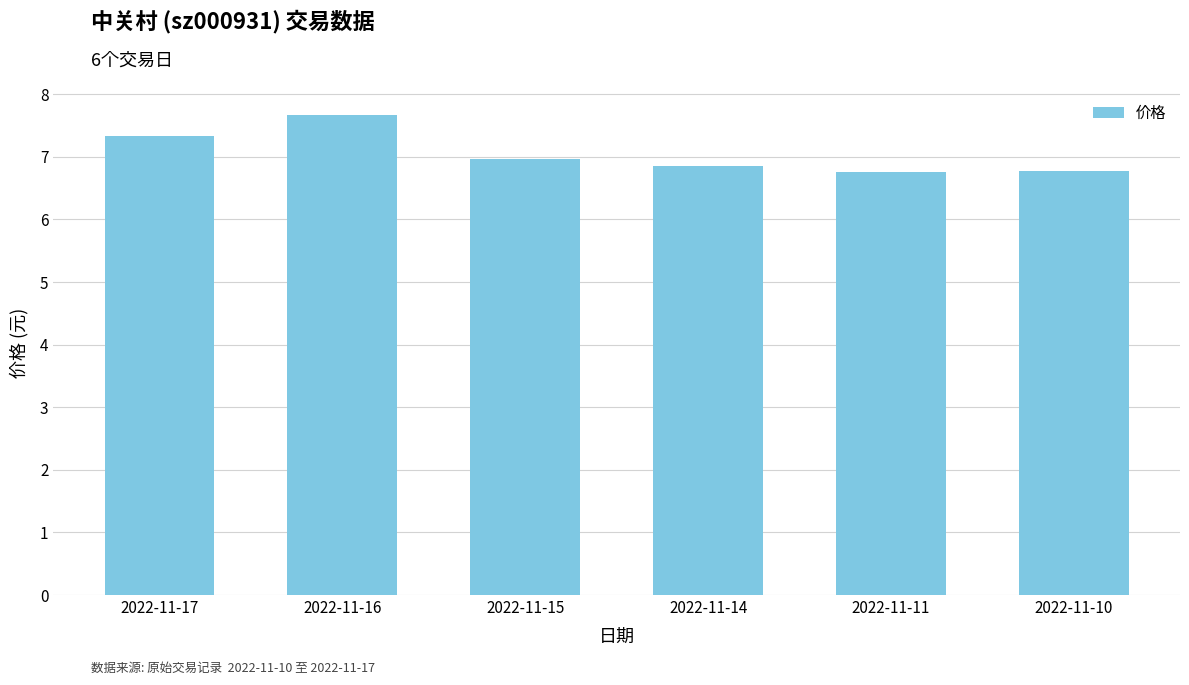

Does the chart contain stacked bars?

No